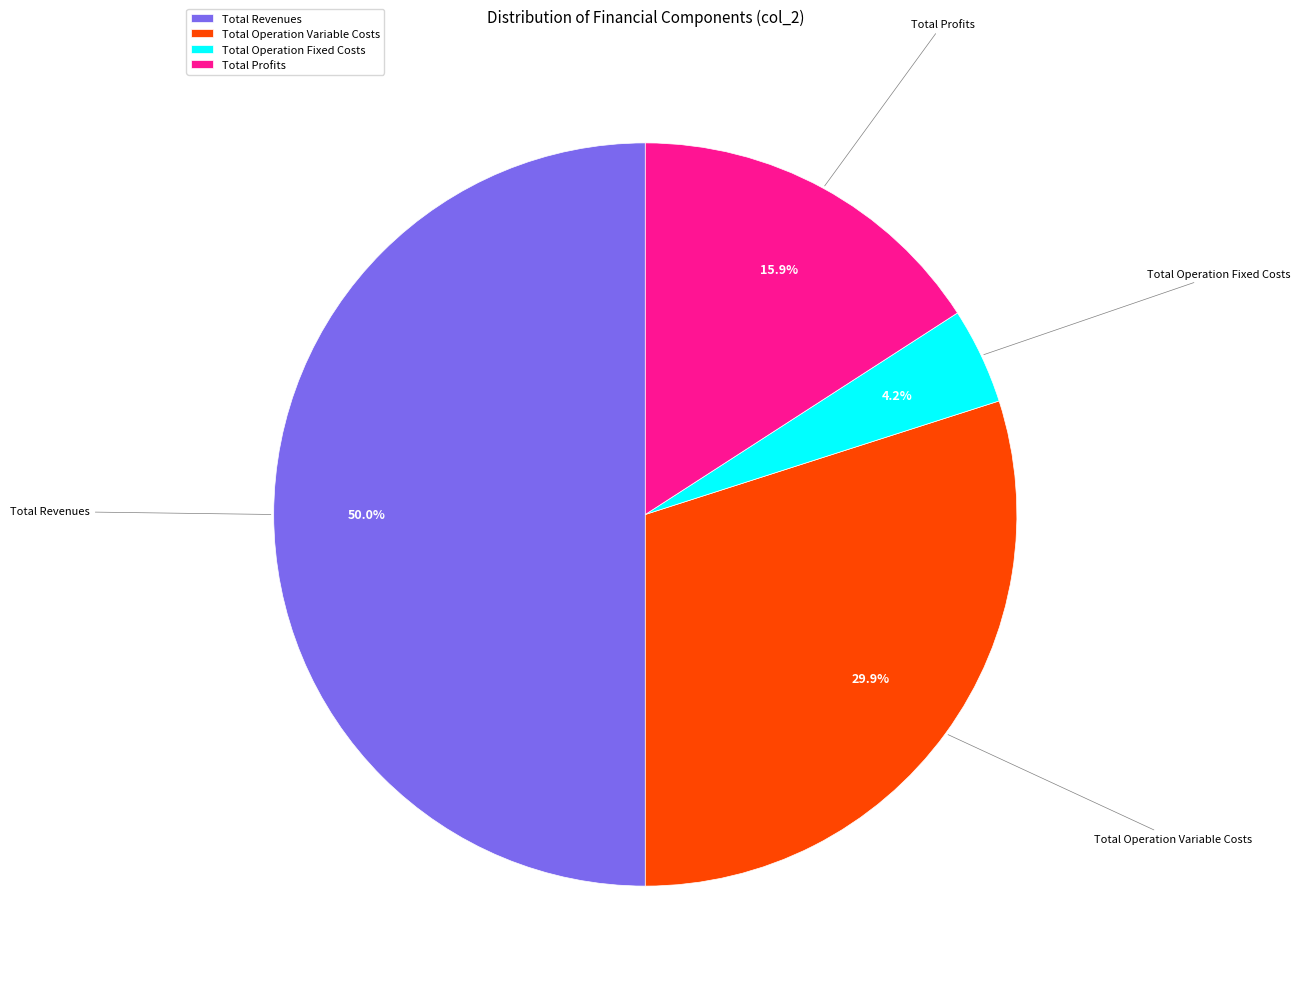

Count the number of slices in the pie.

4